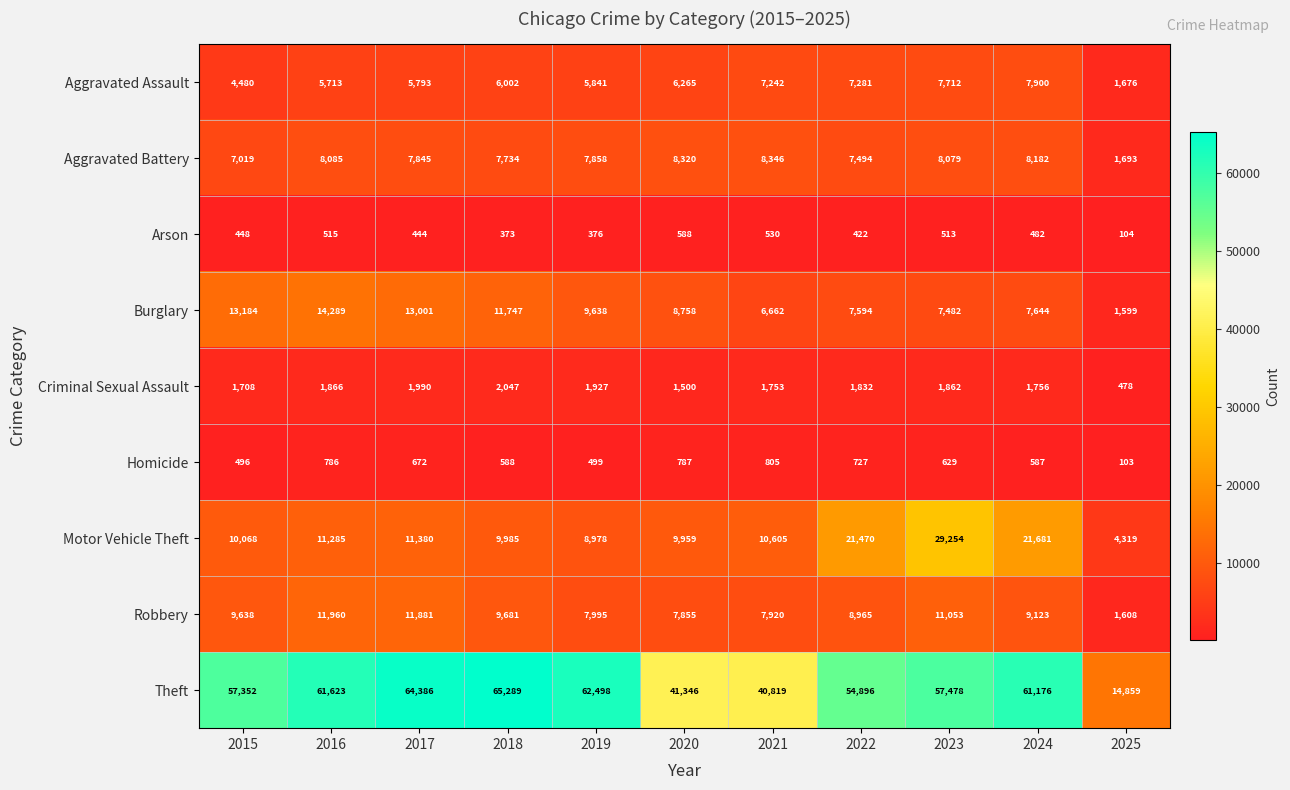

What is the difference between the Aggravated Battery values at 2023 and 2024?

103